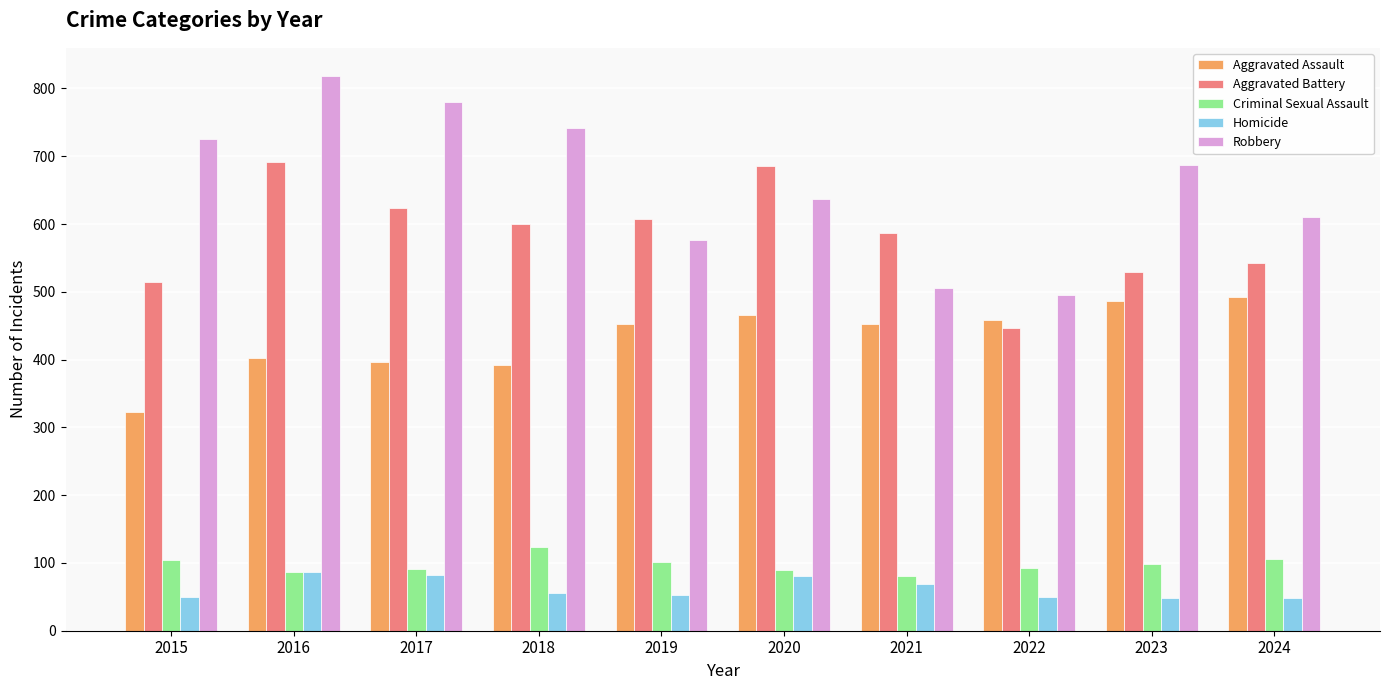

Is the value of Aggravated Assault at 2020 greater than the value of Robbery at 2019?

No